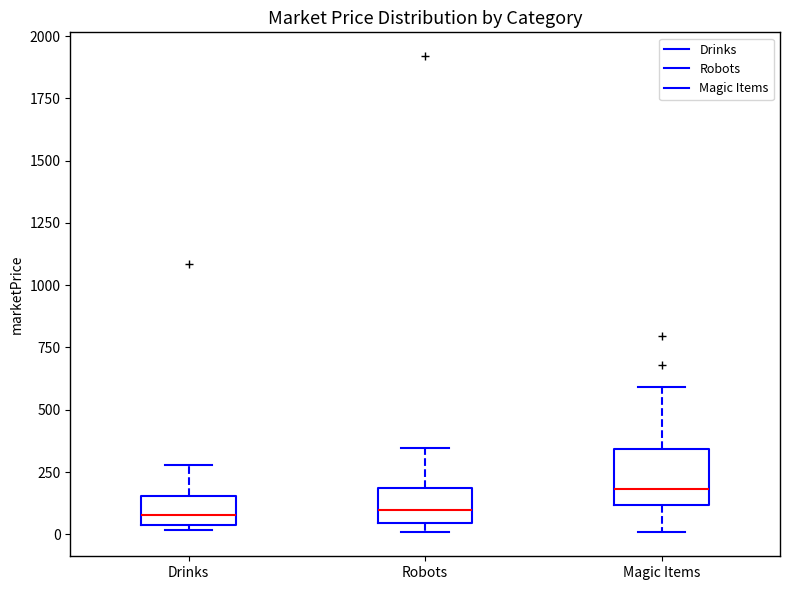

Which box is the tallest, from its lower edge to its upper edge?

Magic Items